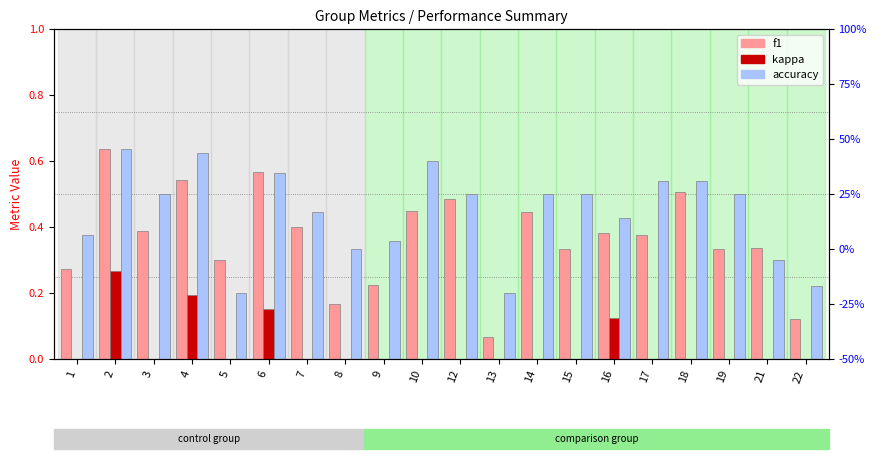

Rank the categories by accuracy value from lowest to highest.

5, 13, 22, 21, 8, 9, 1, 16, 7, 3, 12, 14, 15, 19, 17, 18, 6, 10, 4, 2